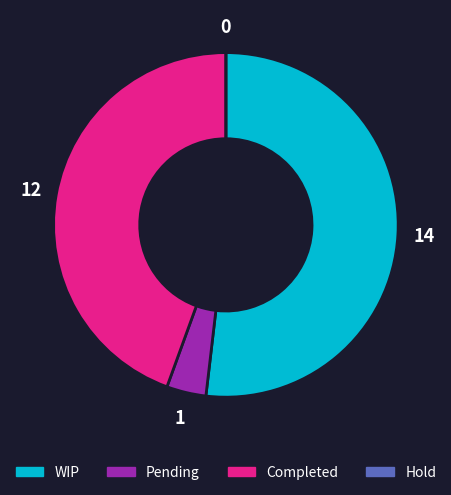

Does WIP represent more than half of the total?

Yes